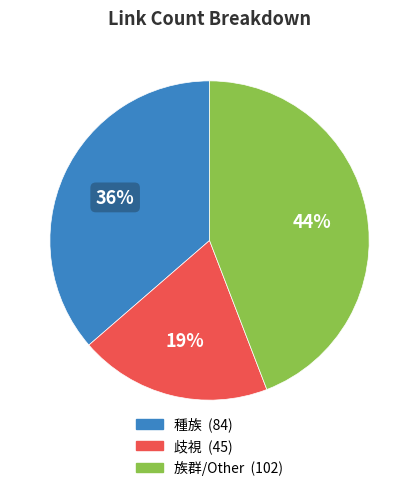

To the nearest percent, what is the difference between the largest and smallest slice percentages?

25%